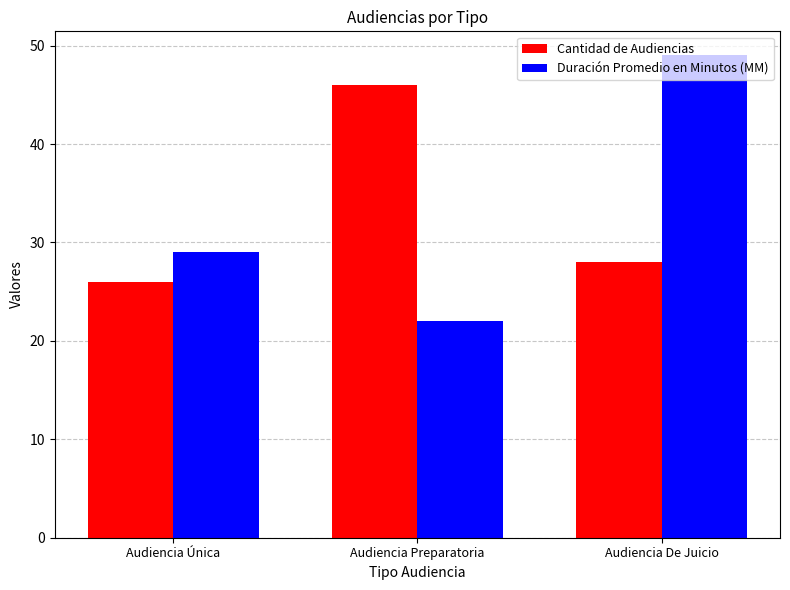

How many groups of bars are there?

3